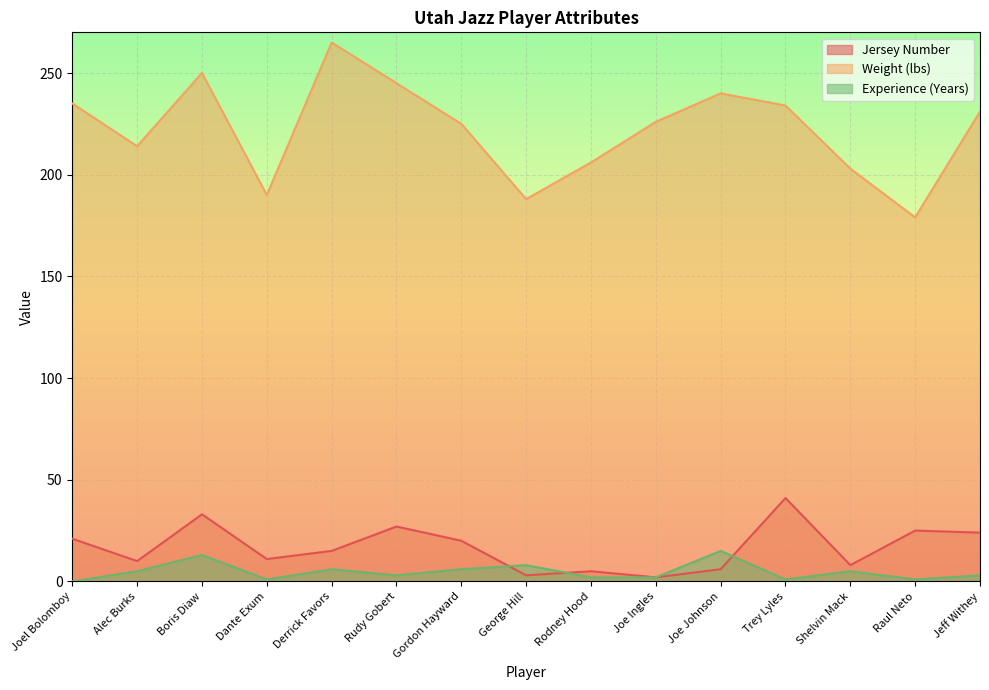

What is the value of the Jersey Number point at the 1st from the left?

21